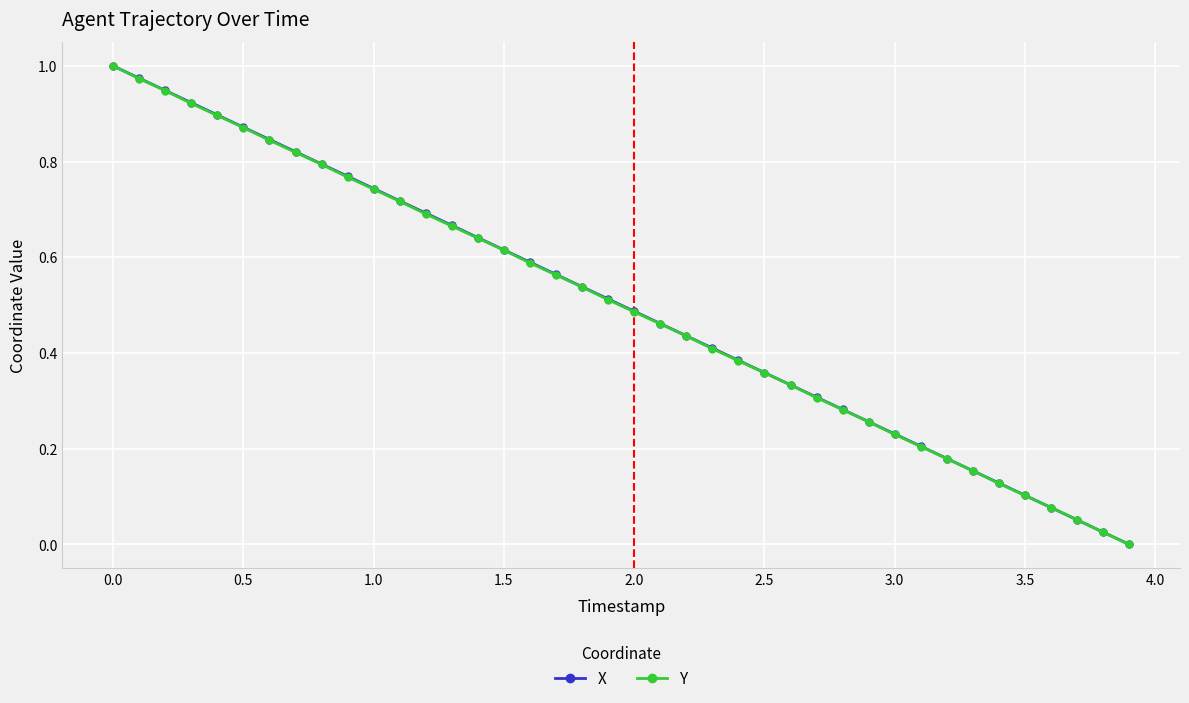

Does the chart have visible grid lines?

Yes